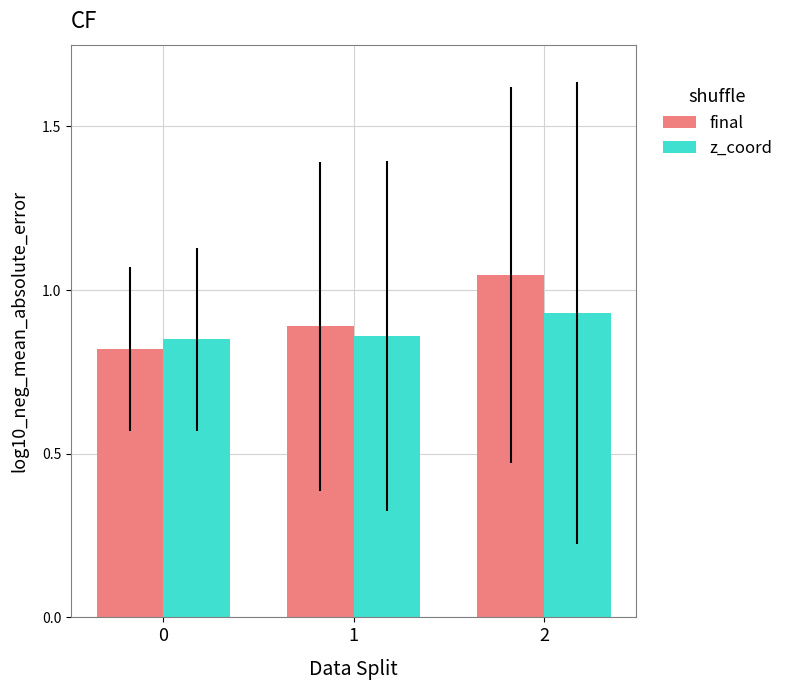

List the series in order of their overall mean, highest first.

final, z_coord